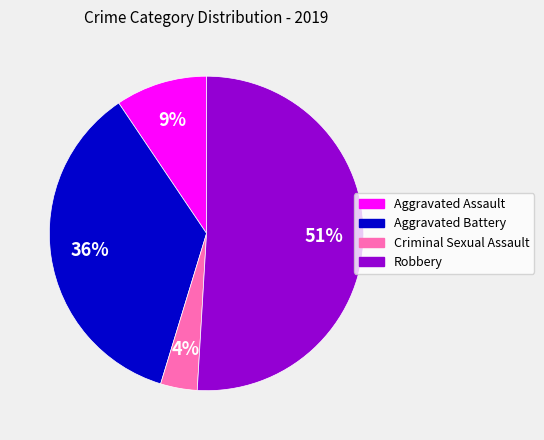

To the nearest percent, what is the difference between the largest and smallest slice percentages?

47%